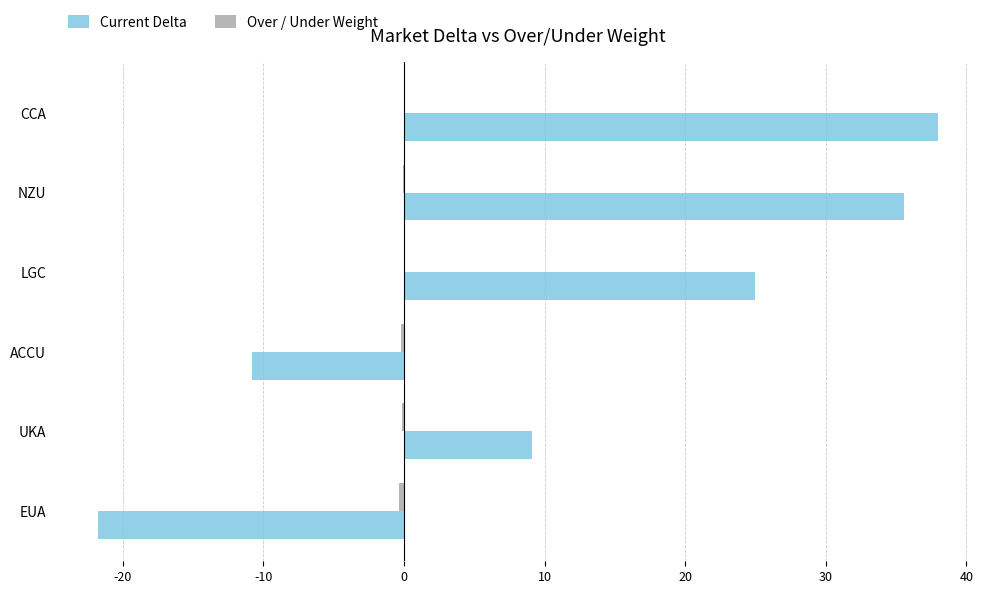

True or false: Current Delta has a value of 25.0 at LGC.

True